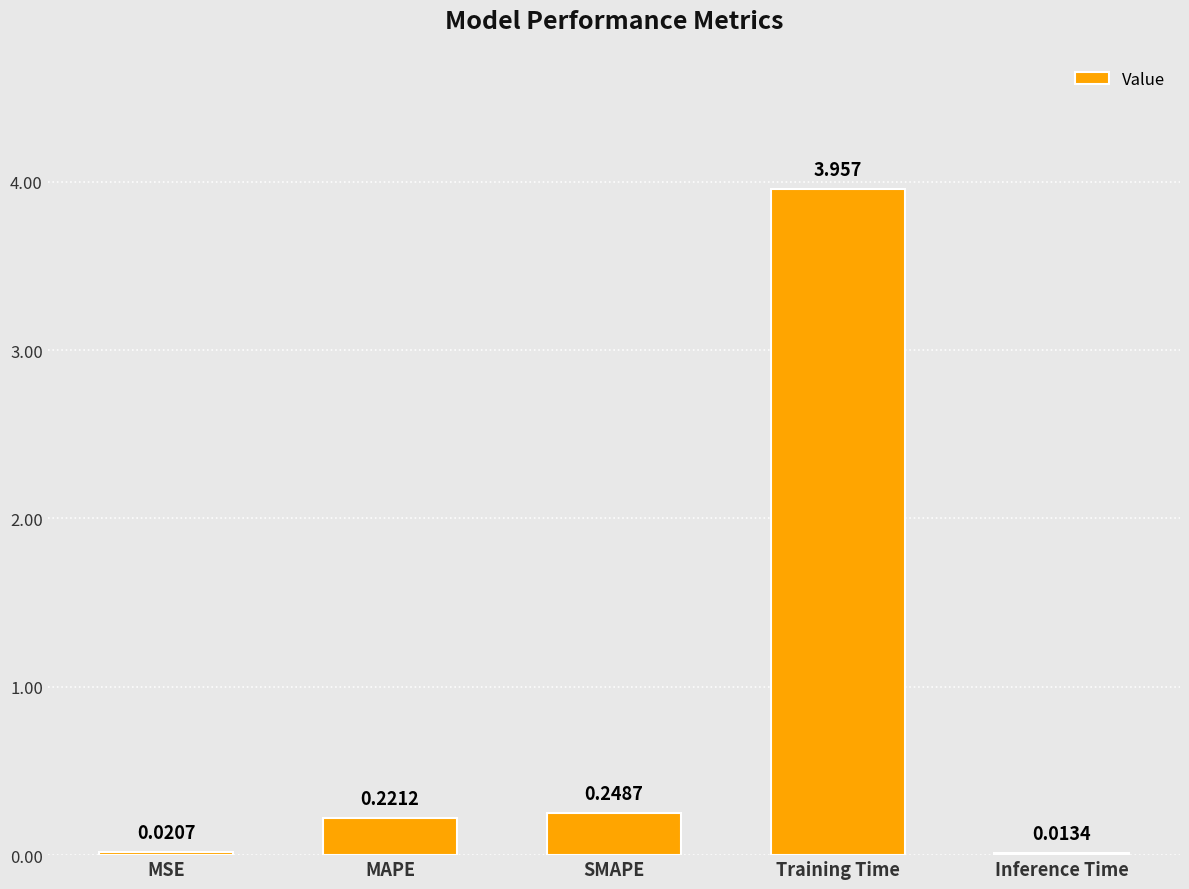

Are the bars grouped side by side (vs. stacked)?

No